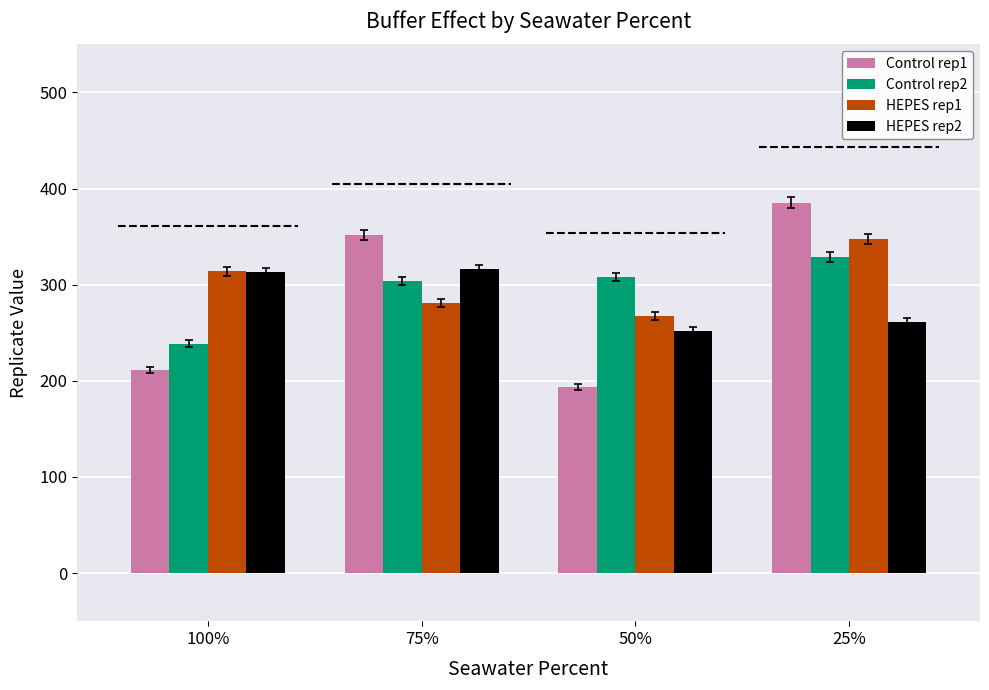

Which series has the widest spread of values?

Control rep1